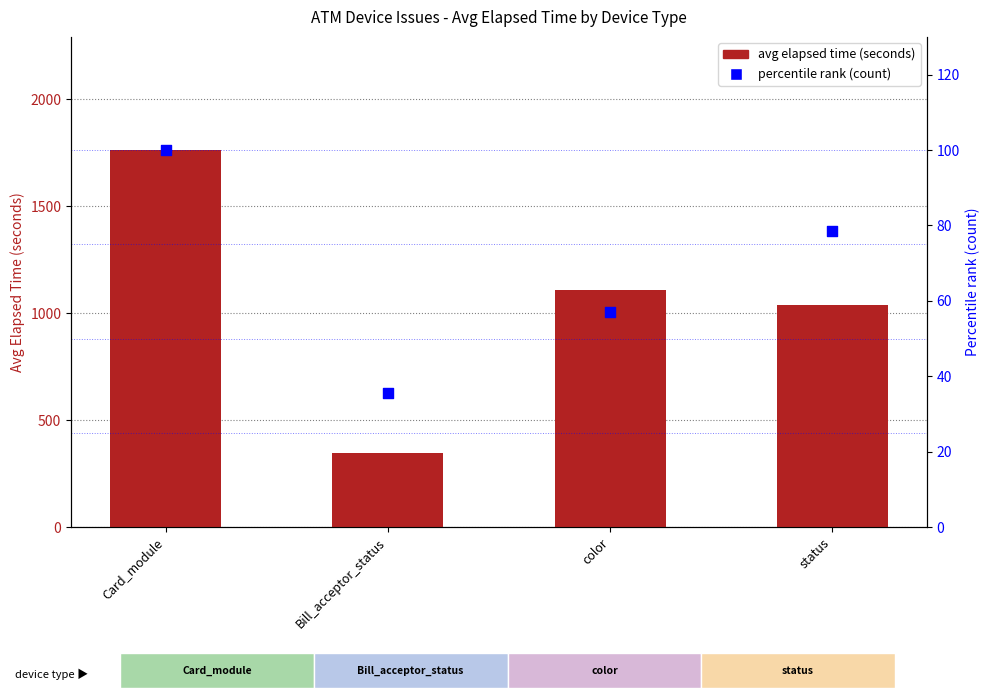

Which series reaches the maximum Y coordinate?

avg elapsed time (seconds)